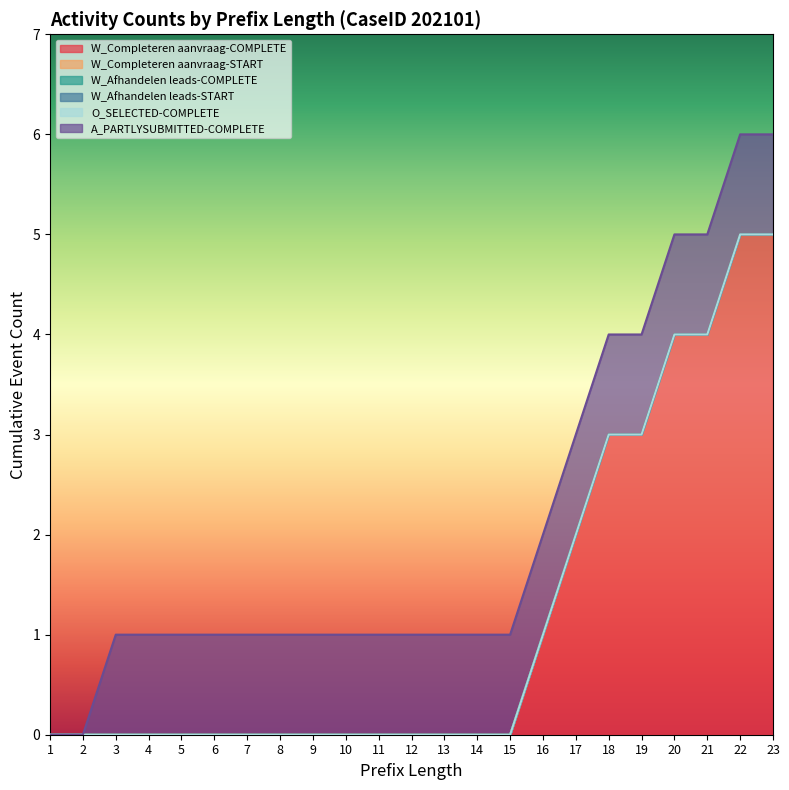

List the labels in order of W_Completeren aanvraag-COMPLETE value, largest first.

22, 23, 20, 21, 18, 19, 17, 16, 1, 2, 3, 4, 5, 6, 7, 8, 9, 10, 11, 12, 13, 14, 15